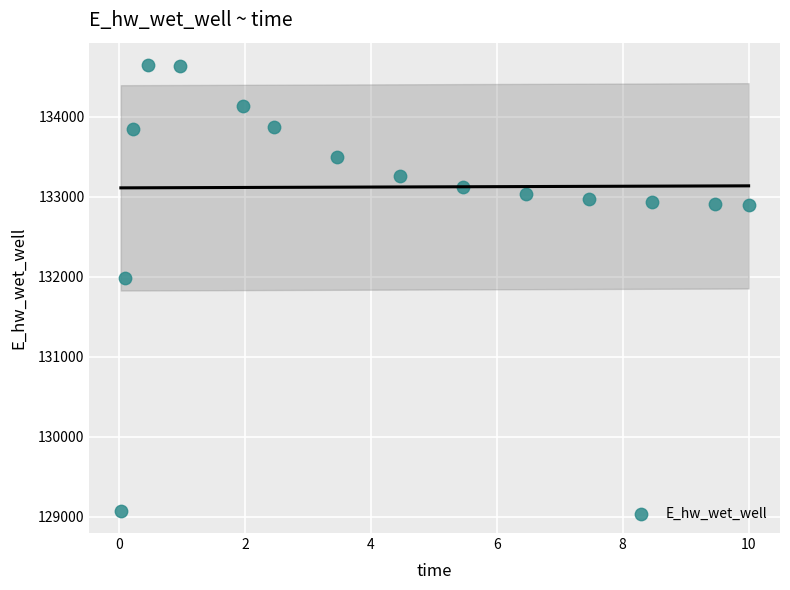

What Y value in the scatter plot is closest to 131861?

131982.6